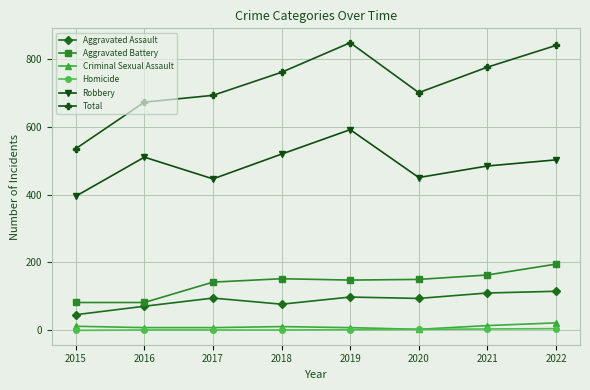

What is the total value across all series at 2020?

1400